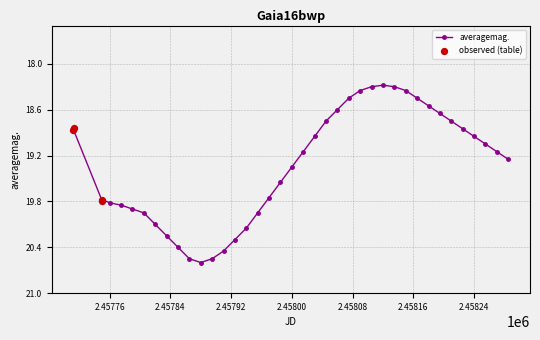

What is the smallest value displayed?

18.3